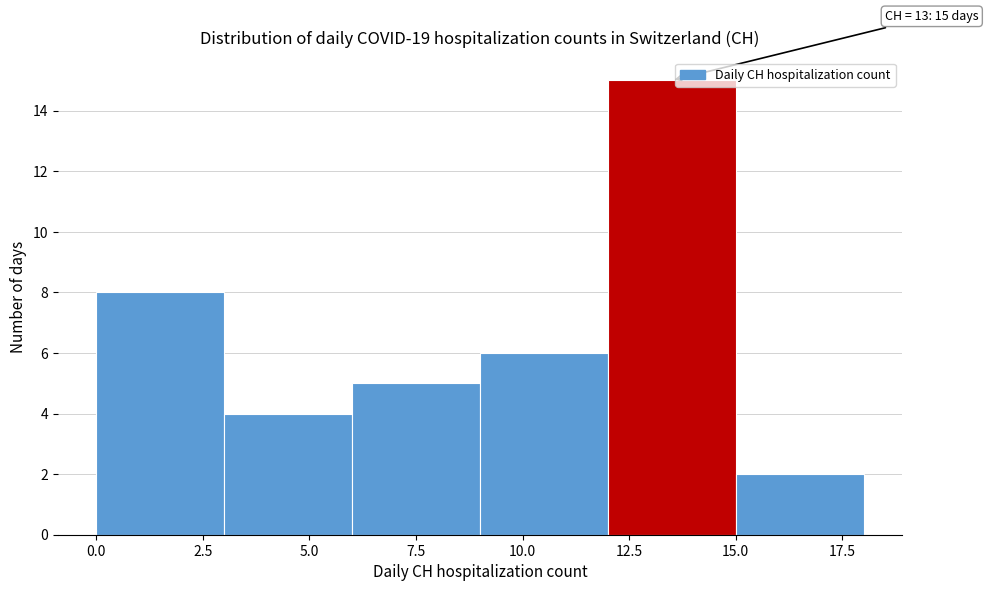

Over which range of the x-axis is the bar tallest?

12 to 15